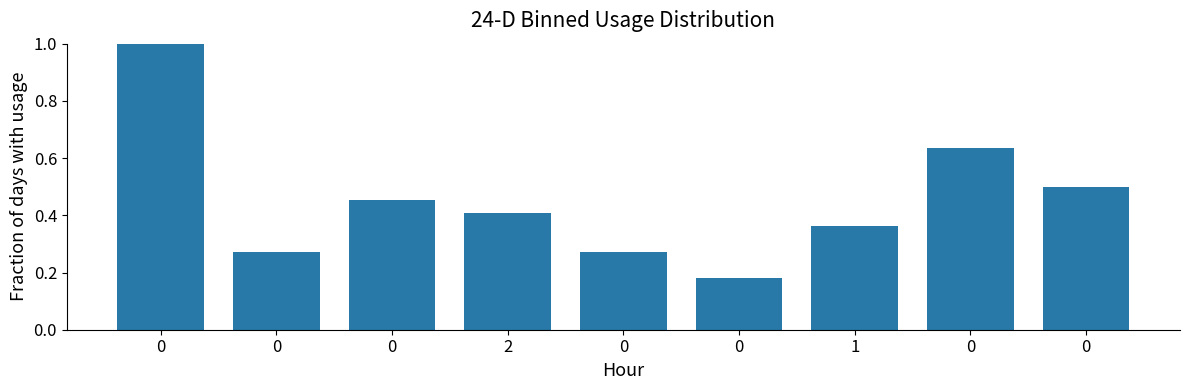

What is the change in value from 0 to 0?

+0.2